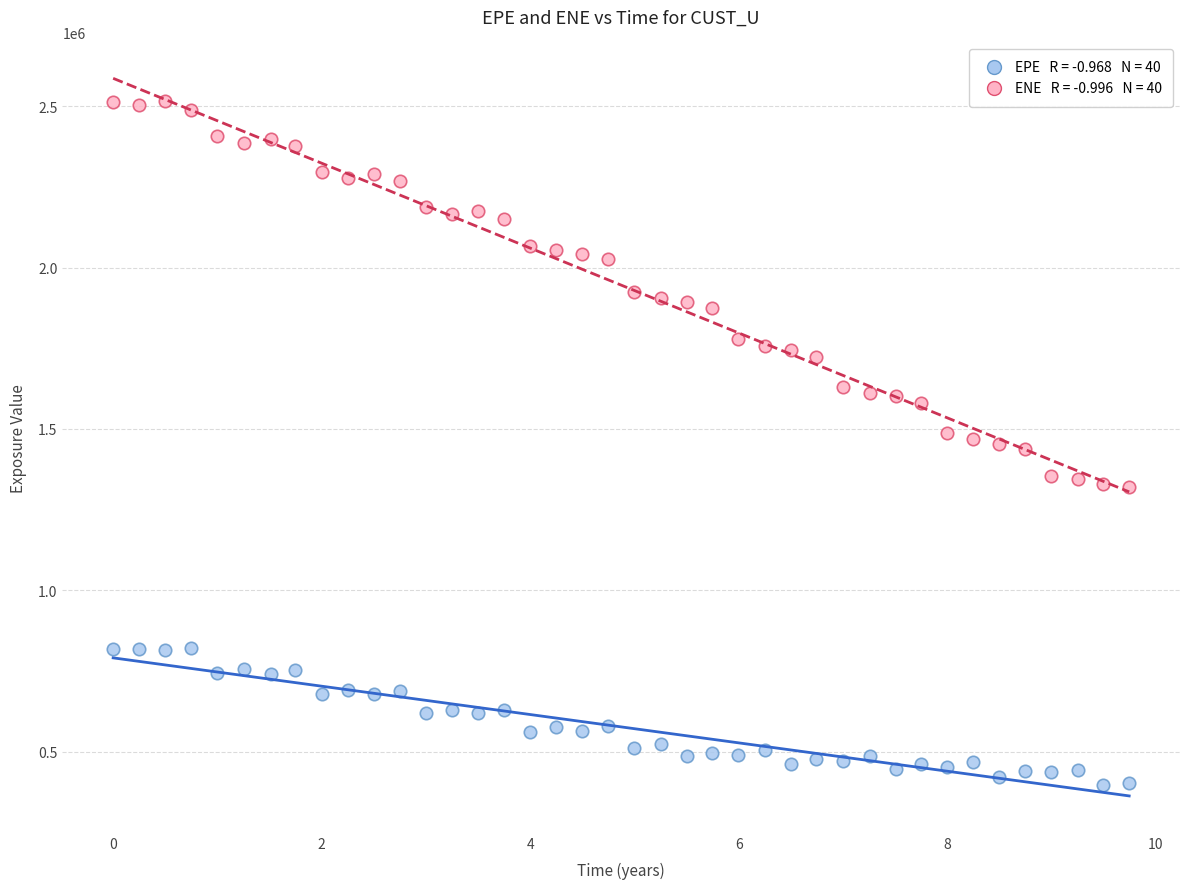

Across all data points, what is the range of Y values (max minus min)?

2118201.0